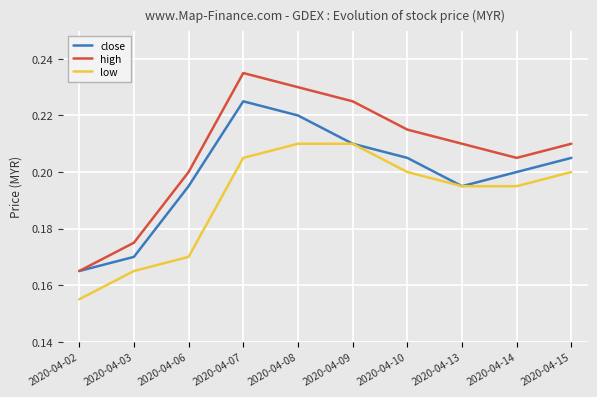

Rank the series by their maximum value, from lowest to highest.

low, close, high